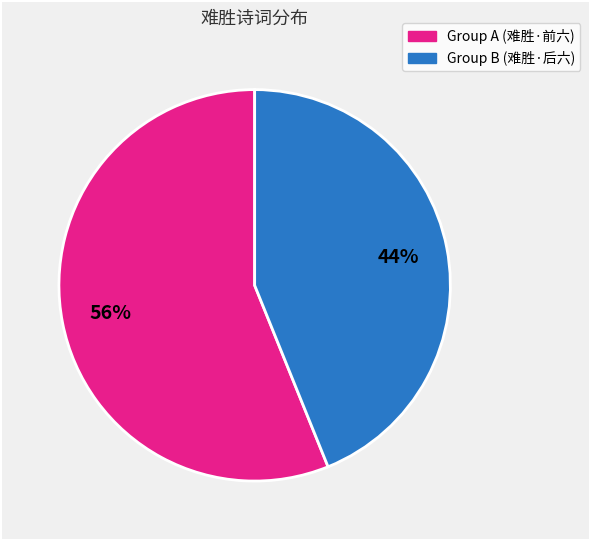

To the nearest percent, what is the average slice percentage?

50%